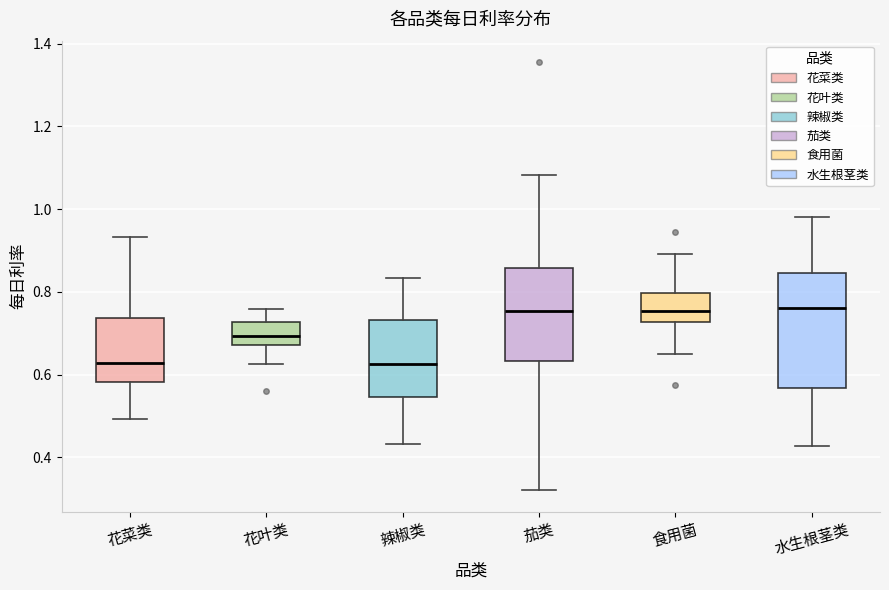

Reading left to right, read every box against the y-axis: the position of its median line, the range the box covers, and the ends of its whiskers. The values are not printed on the chart, so give them approximately, as read against the axis.

花菜类: median 0.62, box 0.58 to 0.74, whiskers 0.50 to 0.94
花叶类: median 0.70, box 0.68 to 0.72, whiskers 0.62 to 0.76
辣椒类: median 0.62, box 0.54 to 0.74, whiskers 0.44 to 0.84
茄类: median 0.76, box 0.64 to 0.86, whiskers 0.32 to 1.08
食用菌: median 0.76, box 0.72 to 0.80, whiskers 0.66 to 0.90
水生根茎类: median 0.76, box 0.56 to 0.84, whiskers 0.42 to 0.98